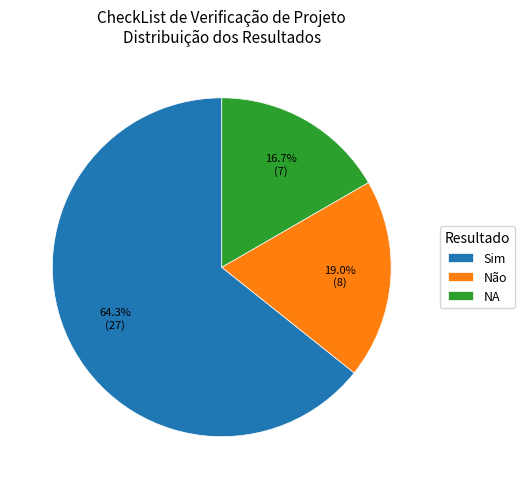

Which has a higher value, Não or Sim?

Sim